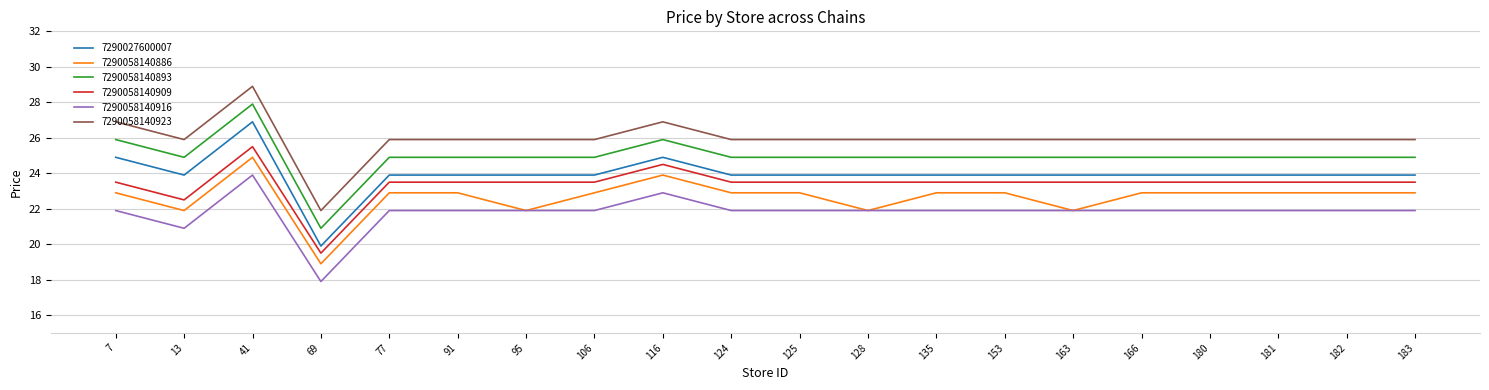

Does the chart display data point markers on the line(s)?

No